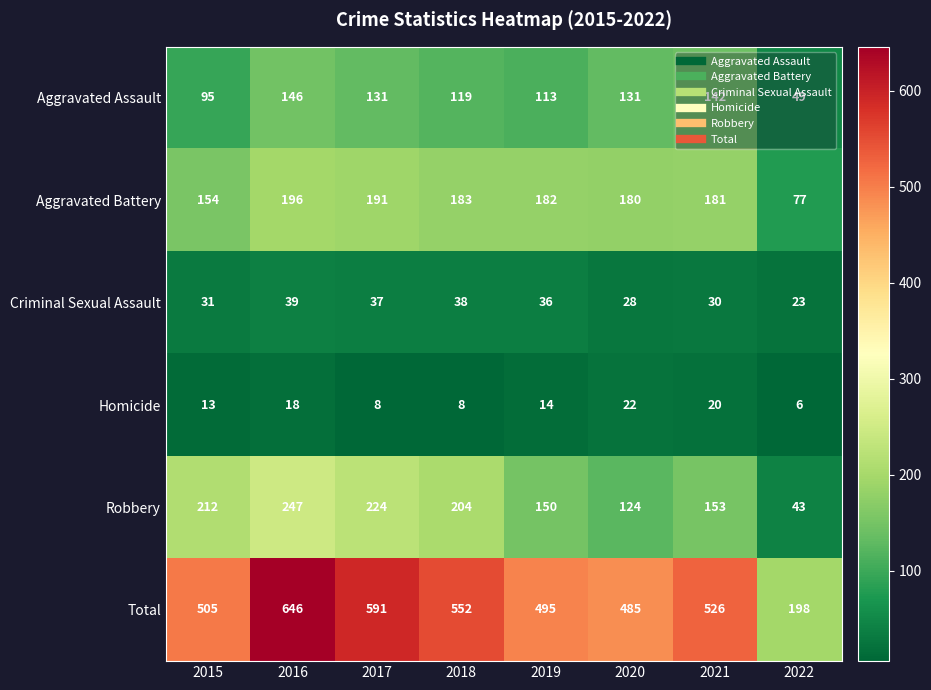

Where is Aggravated Battery nearest to the value 136?

2015